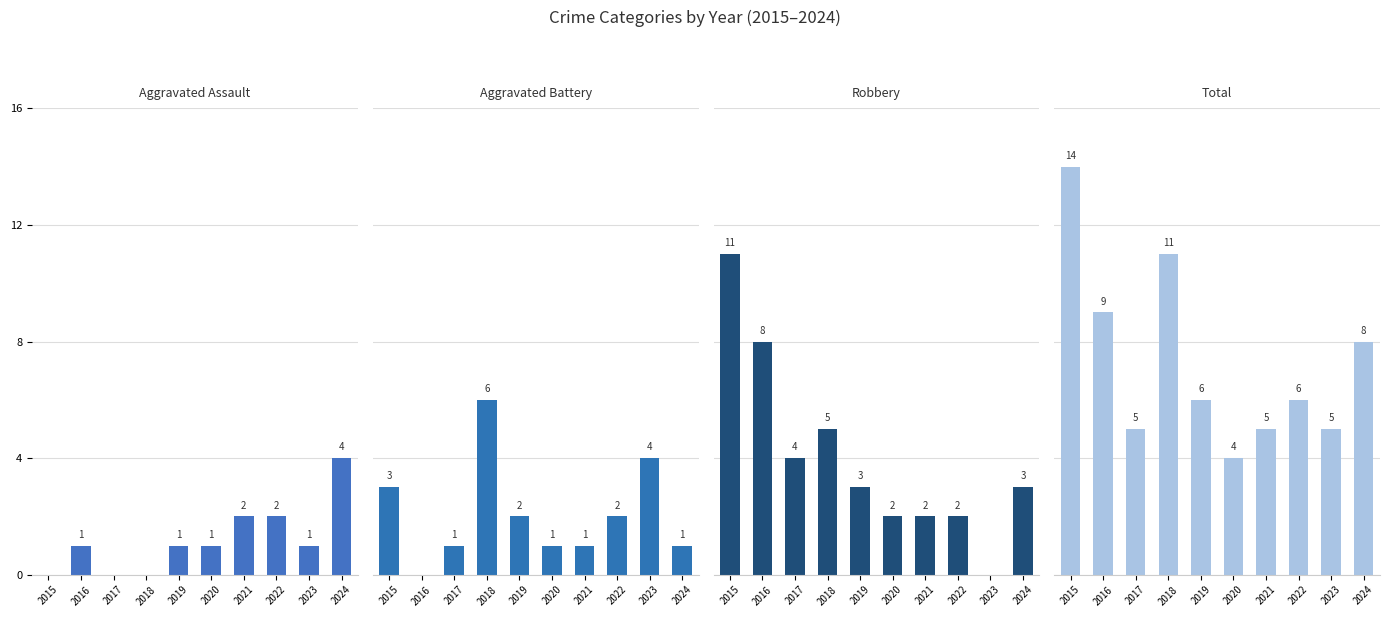

At which category does the chart reach its minimum across all series?

2015